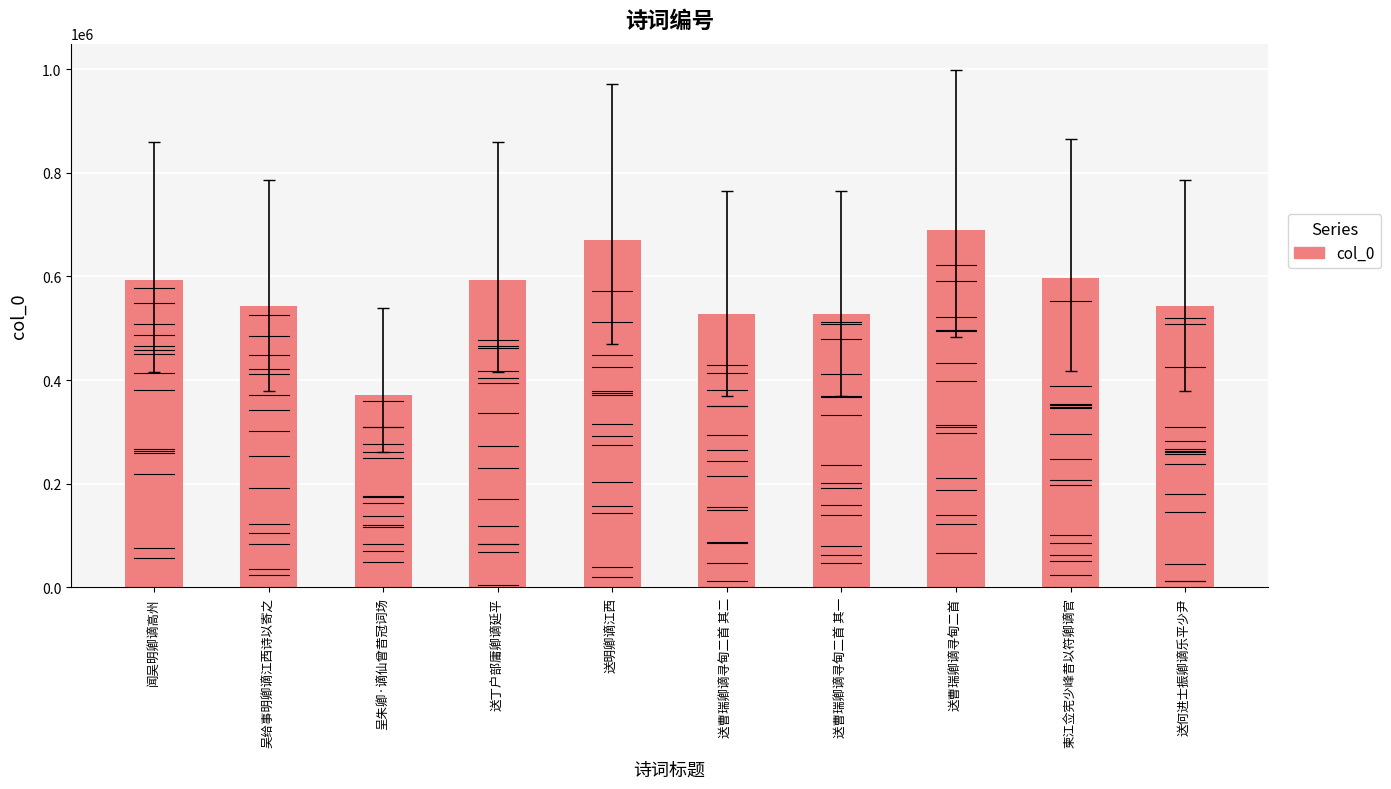

The value at 柬江佥宪少峰昔以符卿谪官 is 597306. True or false?

True